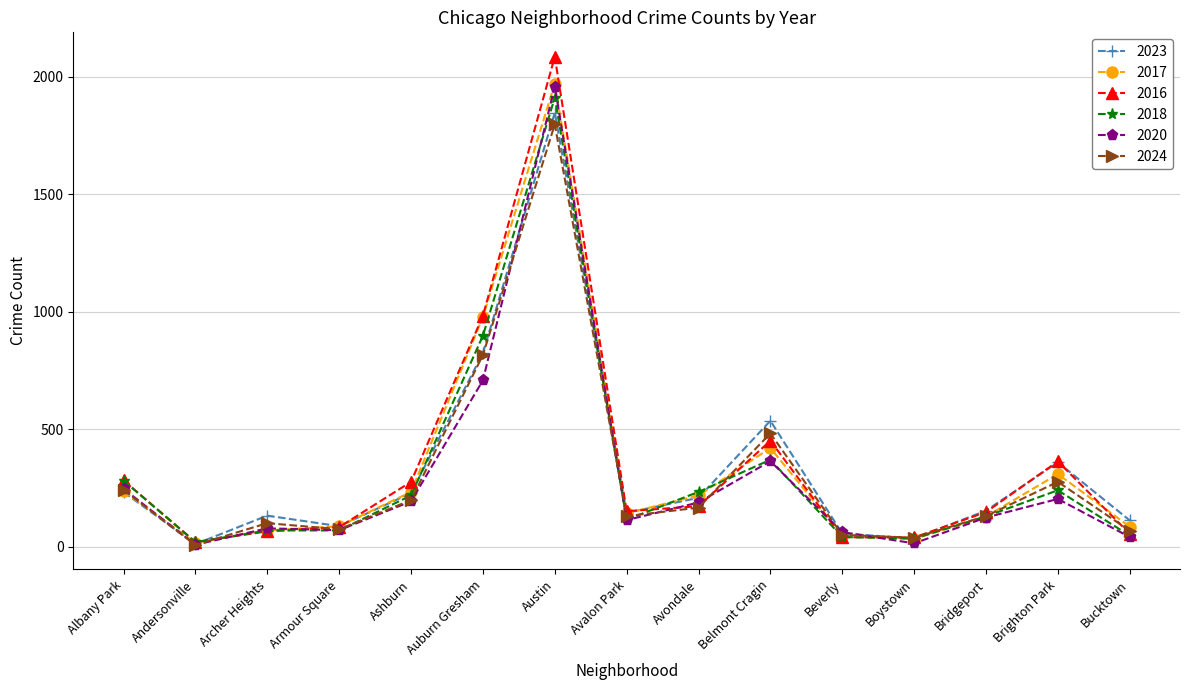

What is the difference between the second highest and minimum values in the 2016 series?

963